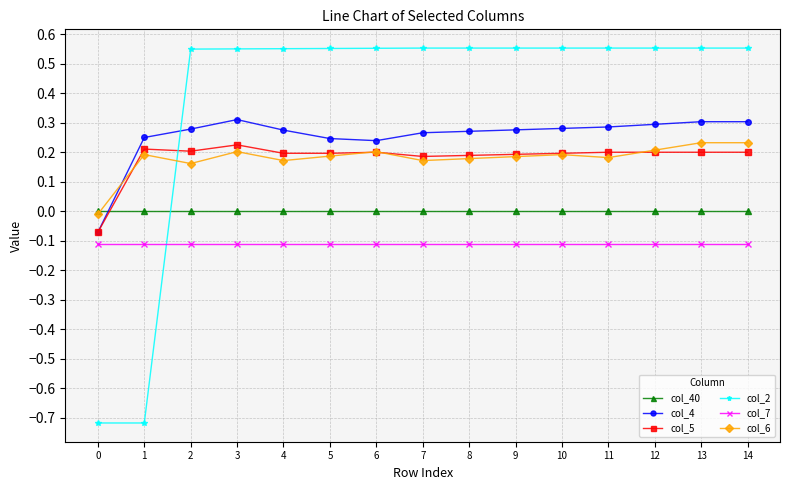

Which series has the largest total across all categories?

col_2